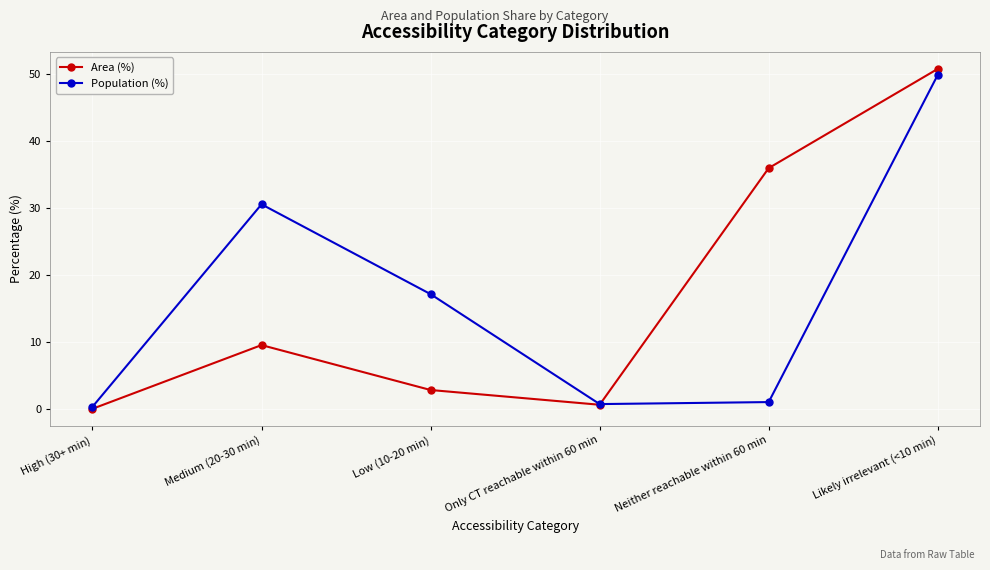

What is the difference between the maximum and minimum values in the Area (%) series?

50.7